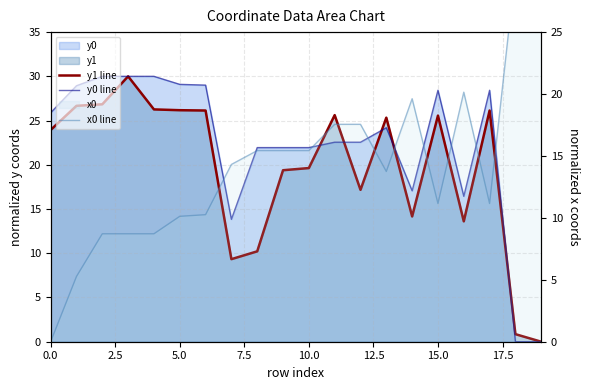

How many values in the y0 line series exceed 24?

10